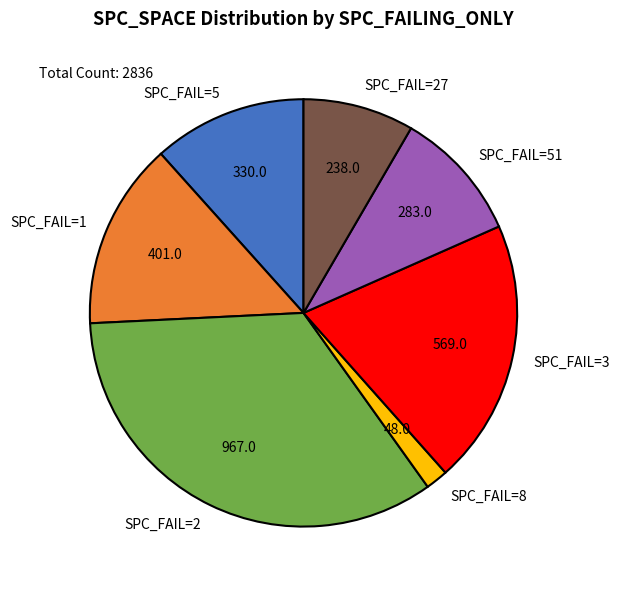

Which category has the smallest portion of the pie?

SPC_FAIL=8